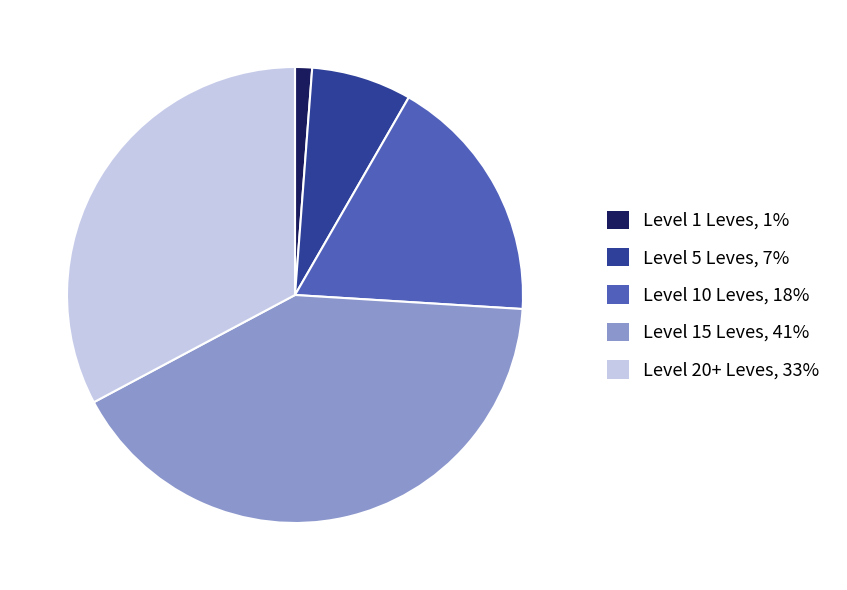

Is there any slice that represents more than half of the pie?

No